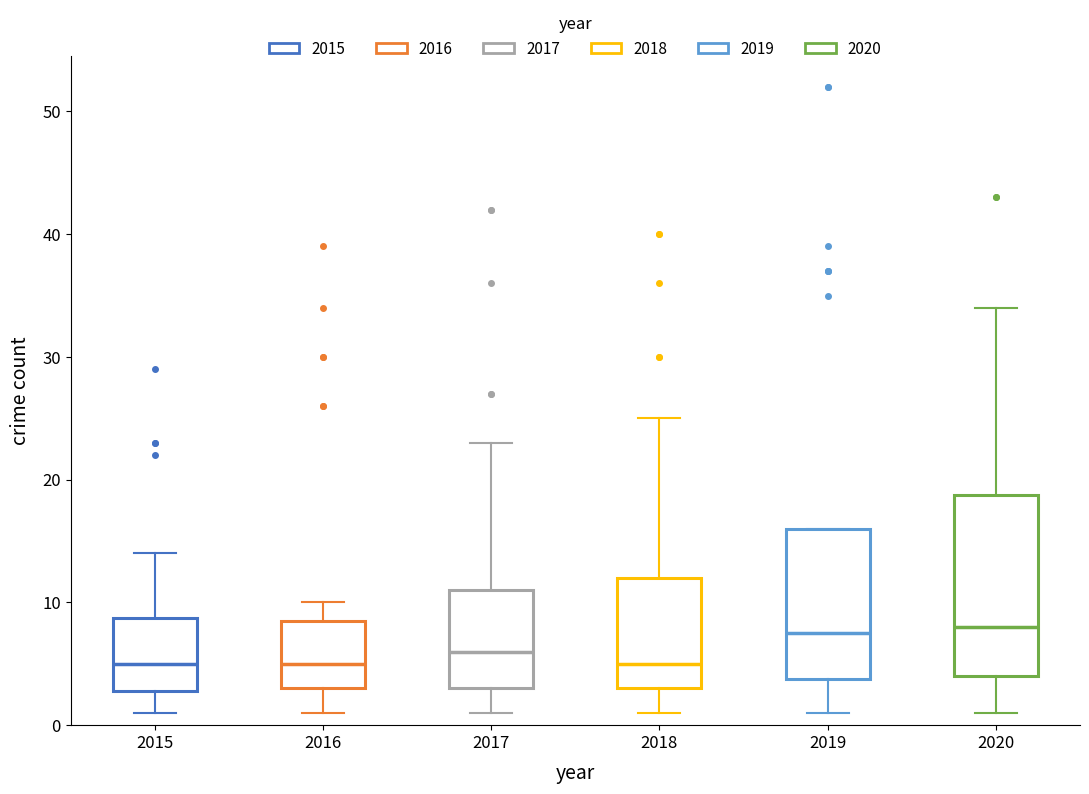

Reading left to right, read every box against the y-axis: the position of its median line, the range the box covers, and the ends of its whiskers. The values are not printed on the chart, so give them approximately, as read against the axis.

2015: median 5, box 3 to 9, whiskers 1 to 14
2016: median 5, box 3 to 9, whiskers 1 to 10
2017: median 6, box 3 to 11, whiskers 1 to 23
2018: median 5, box 3 to 12, whiskers 1 to 25
2019: median 8, box 4 to 16, whiskers 1 to 16
2020: median 8, box 4 to 19, whiskers 1 to 34